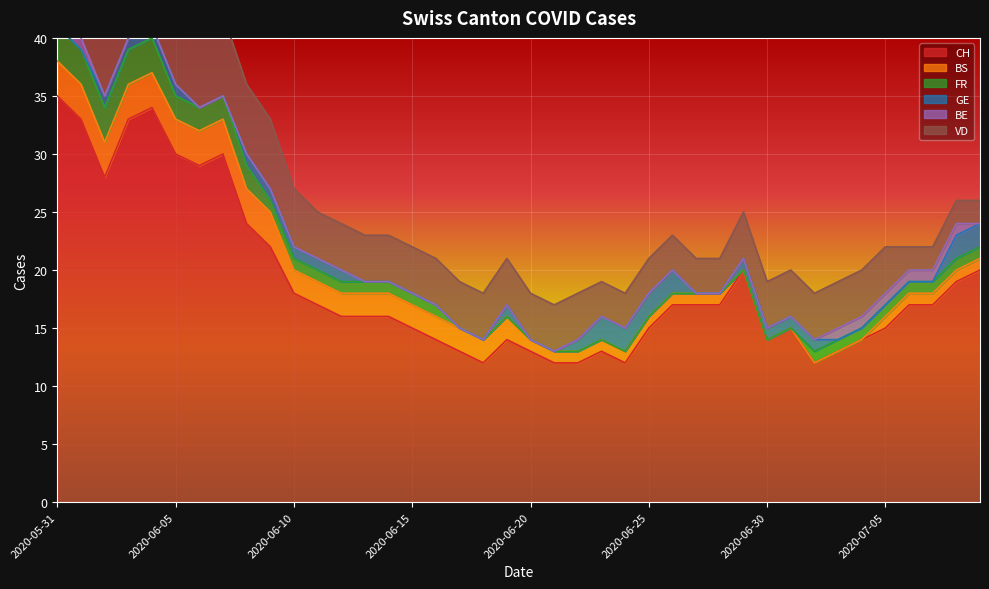

Reading left to right, extract all data points from this chart.

CH: 35	33	28	33	34	30	29	30	24	22	18	17	16	16	16	15	14	13	12	14	13	12	12	13	12	15	17	17	17	20	14	15	12	13	14	15	17	17	19	20
BS: 3	3	3	3	3	3	3	3	3	3	2	2	2	2	2	2	2	2	2	2	1	1	1	1	1	1	1	1	1	0	0	0	0	0	0	1	1	1	1	1
FR: 3	3	3	3	3	2	2	2	2	1	1	1	1	1	1	1	1	0	0	0	0	0	0	0	0	0	0	0	0	0	0	0	1	1	1	1	1	1	1	1
GE: 0	0	1	1	1	1	0	0	1	1	1	1	1	0	0	0	0	0	0	1	0	0	1	2	2	2	2	0	0	1	1	1	1	0	0	0	0	0	2	2
BE: 1	1	0	0	0	0	0	0	0	0	0	0	0	0	0	0	0	0	0	0	0	0	0	0	0	0	0	0	0	0	0	0	0	1	1	1	1	1	1	0
VD: 8	8	7	7	7	7	7	7	6	6	5	4	4	4	4	4	4	4	4	4	4	4	4	3	3	3	3	3	3	4	4	4	4	4	4	4	2	2	2	2